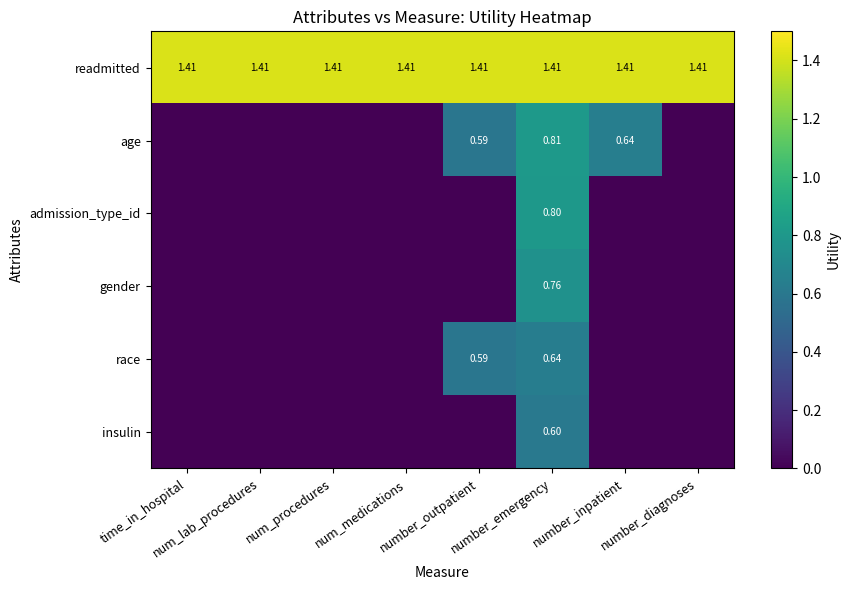

What is the average value of the readmitted series?

1.4